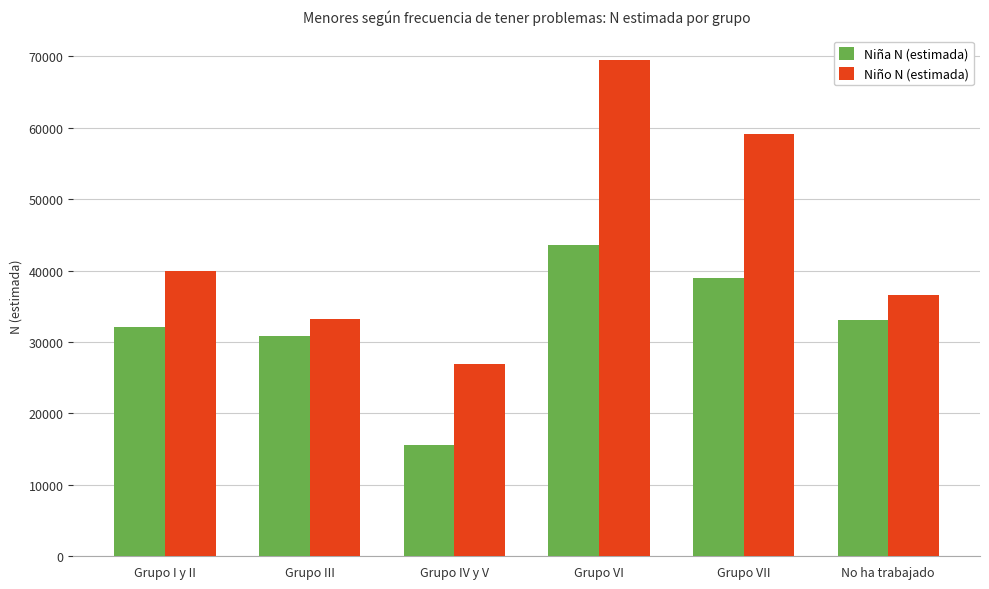

Reading left to right, what are all the values shown in this chart?

Niña N (estimada): 32030	30771	15567	43616	38976	33129
Niño N (estimada): 39879	33195	26973	69414	59142	36521